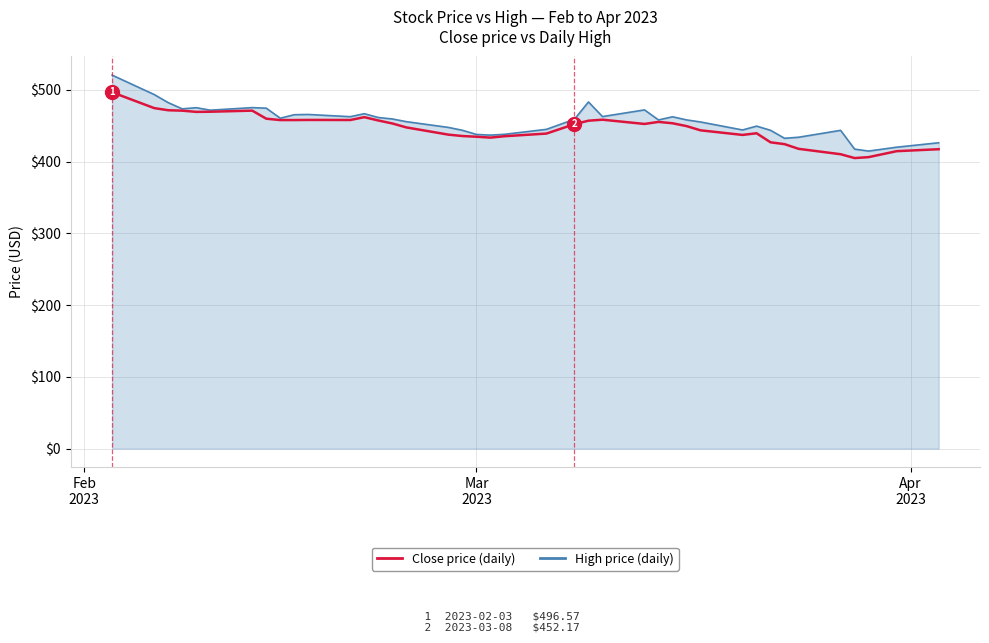

What is the greatest value displayed?

520.4